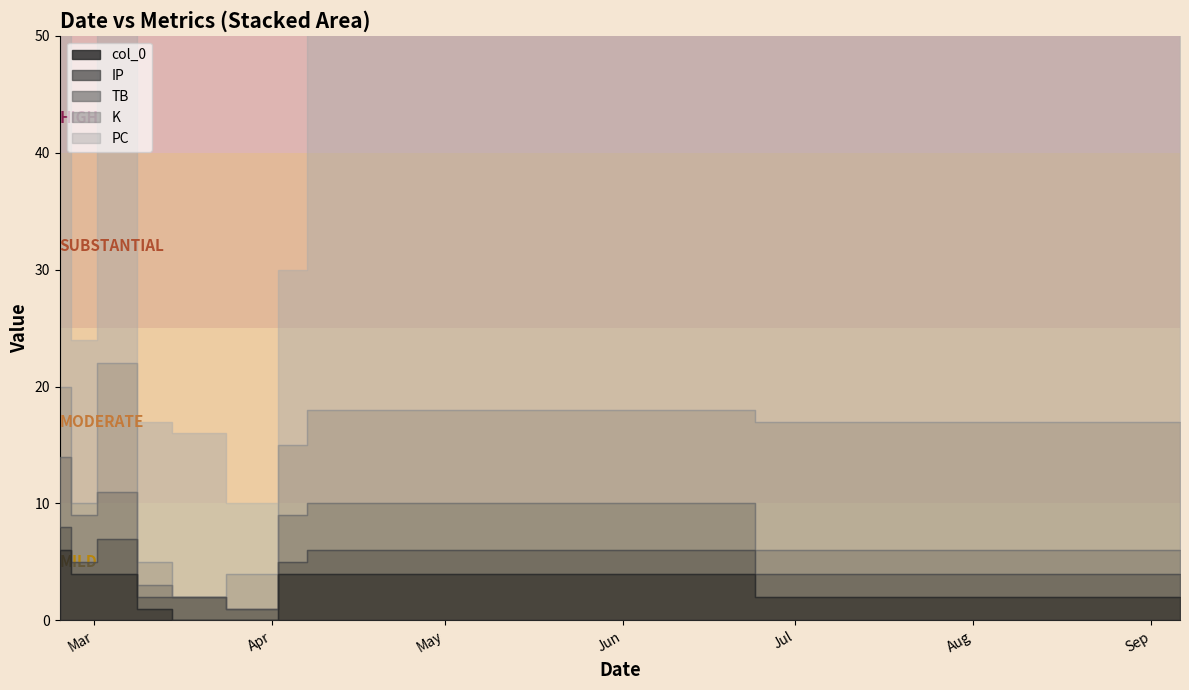

How many TB values are between 1 and 4?

6